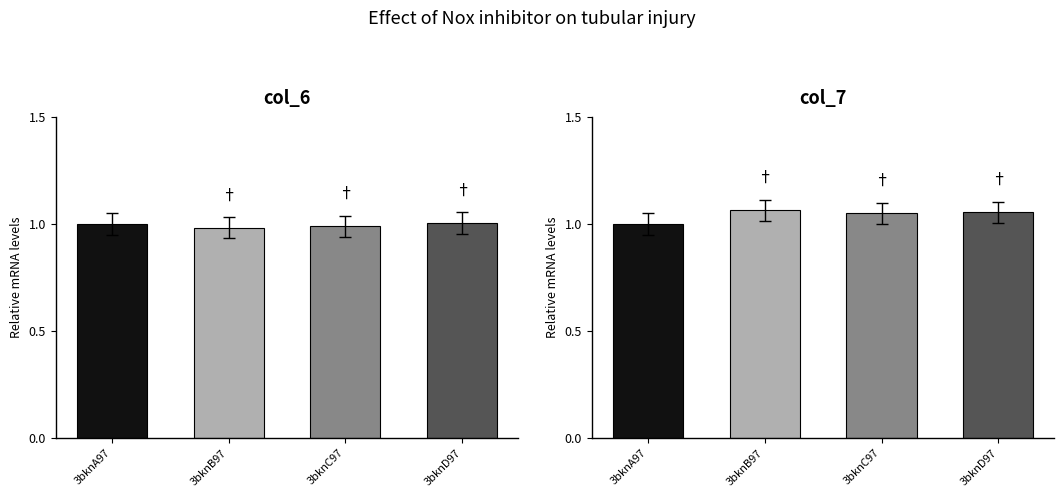

How many groups of bars are there?

4